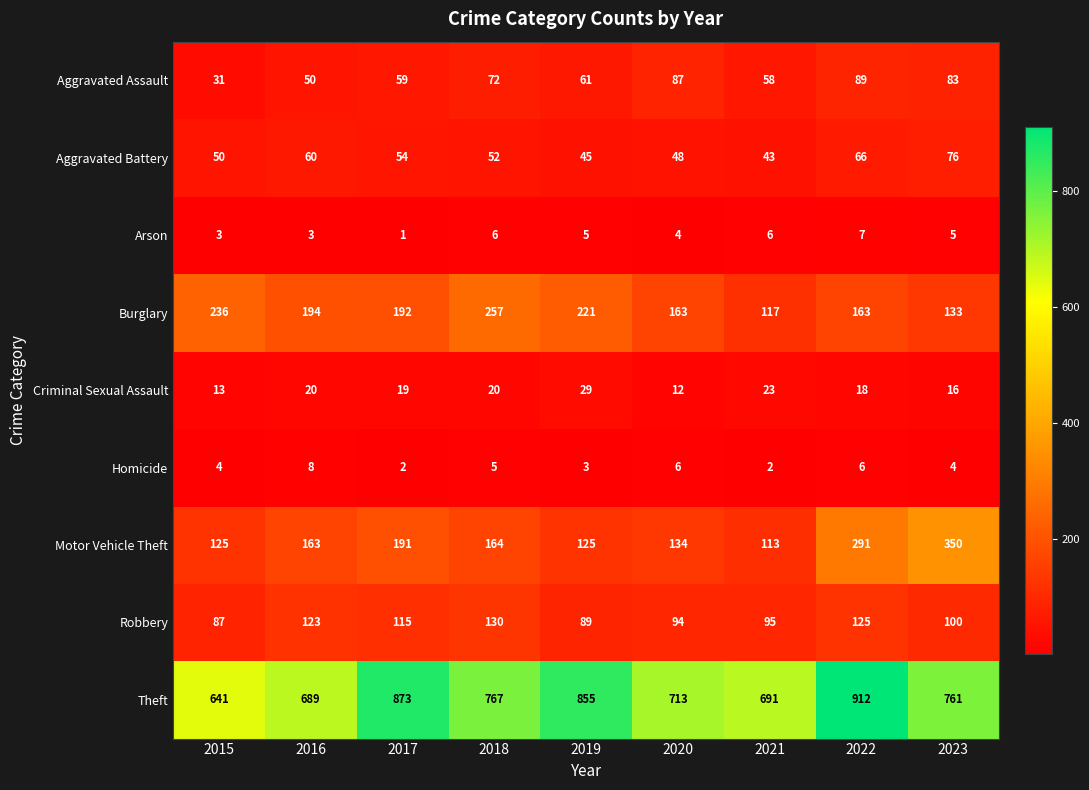

What is the difference between the maximum and minimum values in the Motor Vehicle Theft series?

237